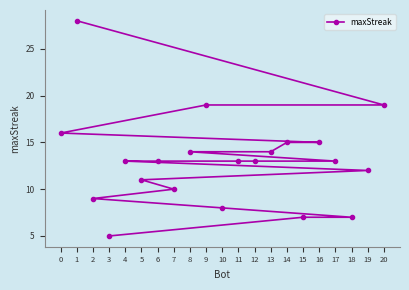

Reading left to right, transcribe all the data shown in this chart.

0=16	1=28	2=9	3=5	4=13	5=11	6=13	7=10	8=14	9=19	10=8	11=13	12=13	13=14	14=15	15=7	16=15	17=13	18=7	19=12	20=19